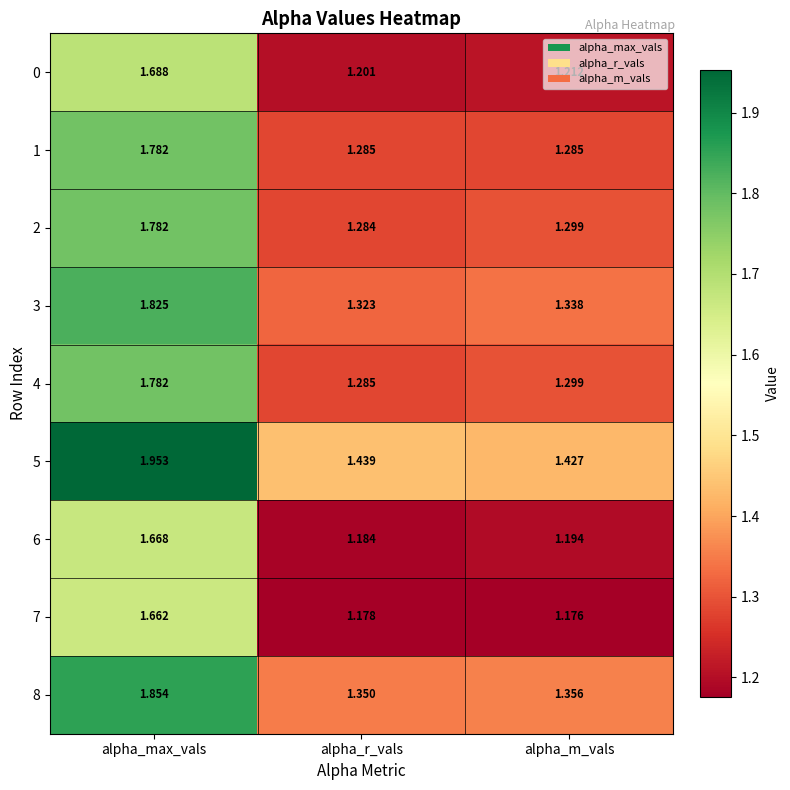

At which category does the chart reach its peak across all series?

alpha_max_vals